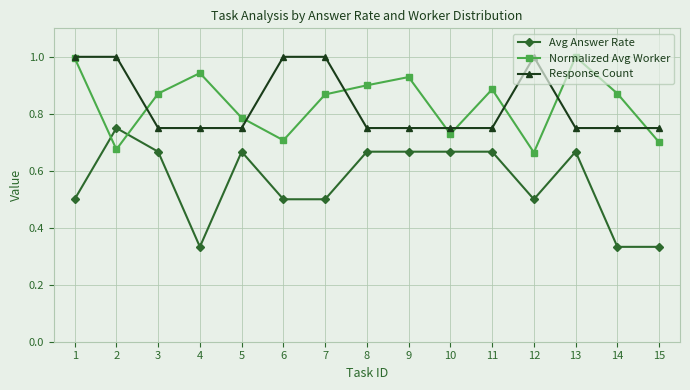

Count the number of data series in this chart.

3